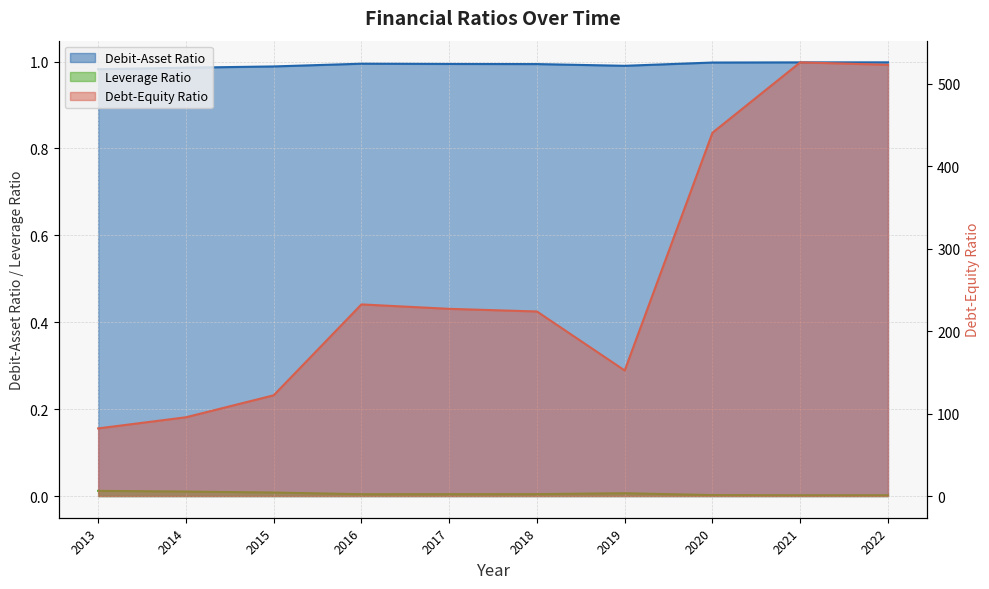

Which label corresponds to the smallest value in the chart?

2021